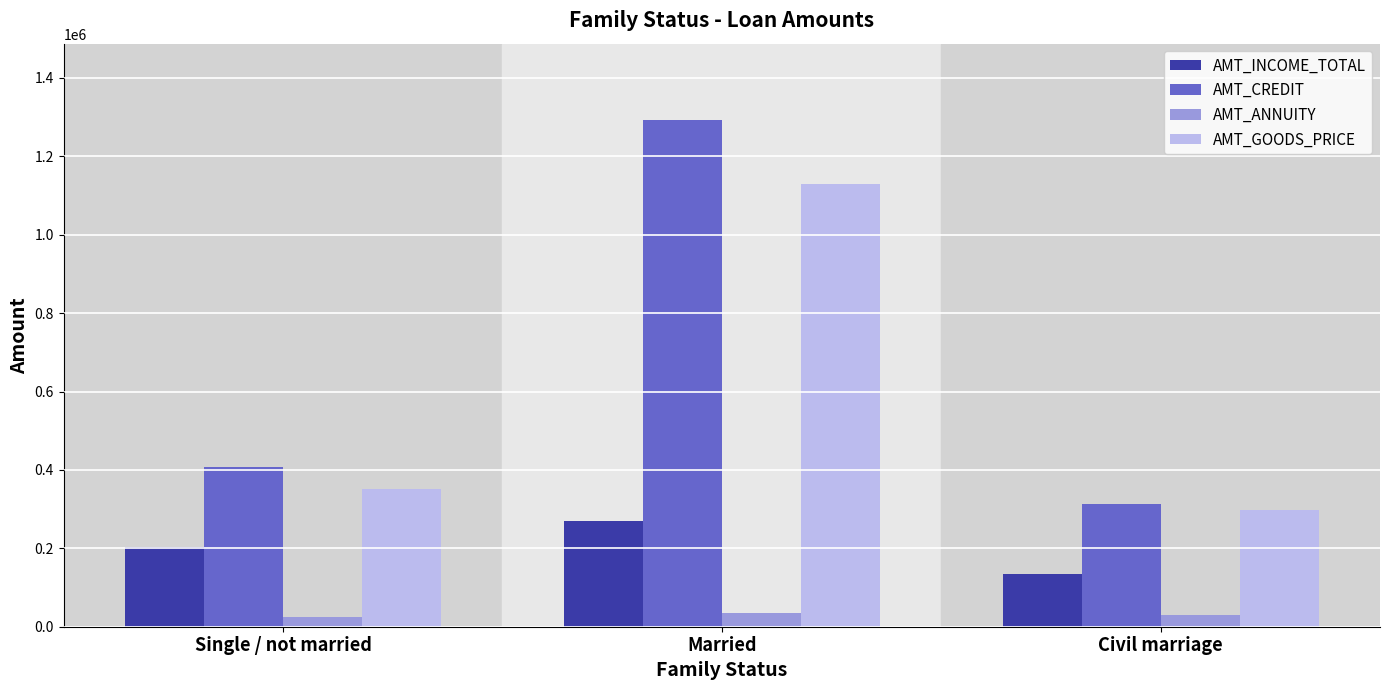

Where is AMT_INCOME_TOTAL nearest to the value 202500?

Single / not married